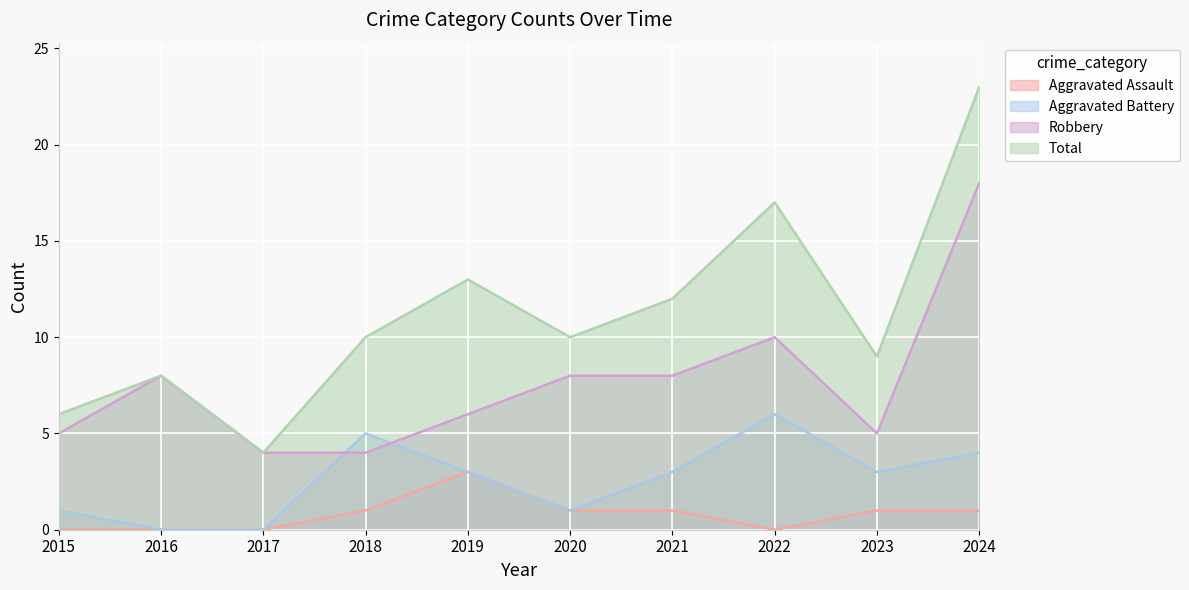

Reading left to right, extract all data points from this chart.

Aggravated Assault: 2015=0	2016=0	2017=0	2018=1	2019=3	2020=1	2021=1	2022=0	2023=1	2024=1
Aggravated Battery: 2015=1	2016=0	2017=0	2018=5	2019=3	2020=1	2021=3	2022=6	2023=3	2024=4
Robbery: 2015=5	2016=8	2017=4	2018=4	2019=6	2020=8	2021=8	2022=10	2023=5	2024=18
Total: 2015=6	2016=8	2017=4	2018=10	2019=13	2020=10	2021=12	2022=17	2023=9	2024=23